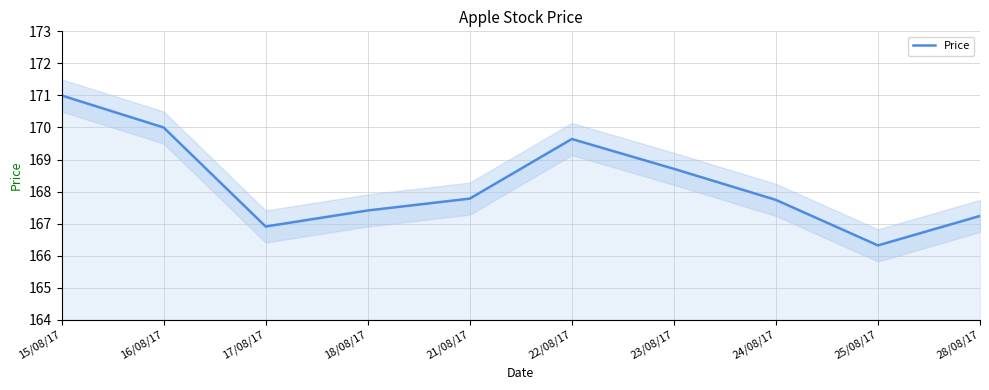

List the labels in order of value, smallest first.

25/08/17, 17/08/17, 28/08/17, 18/08/17, 24/08/17, 21/08/17, 23/08/17, 22/08/17, 16/08/17, 15/08/17